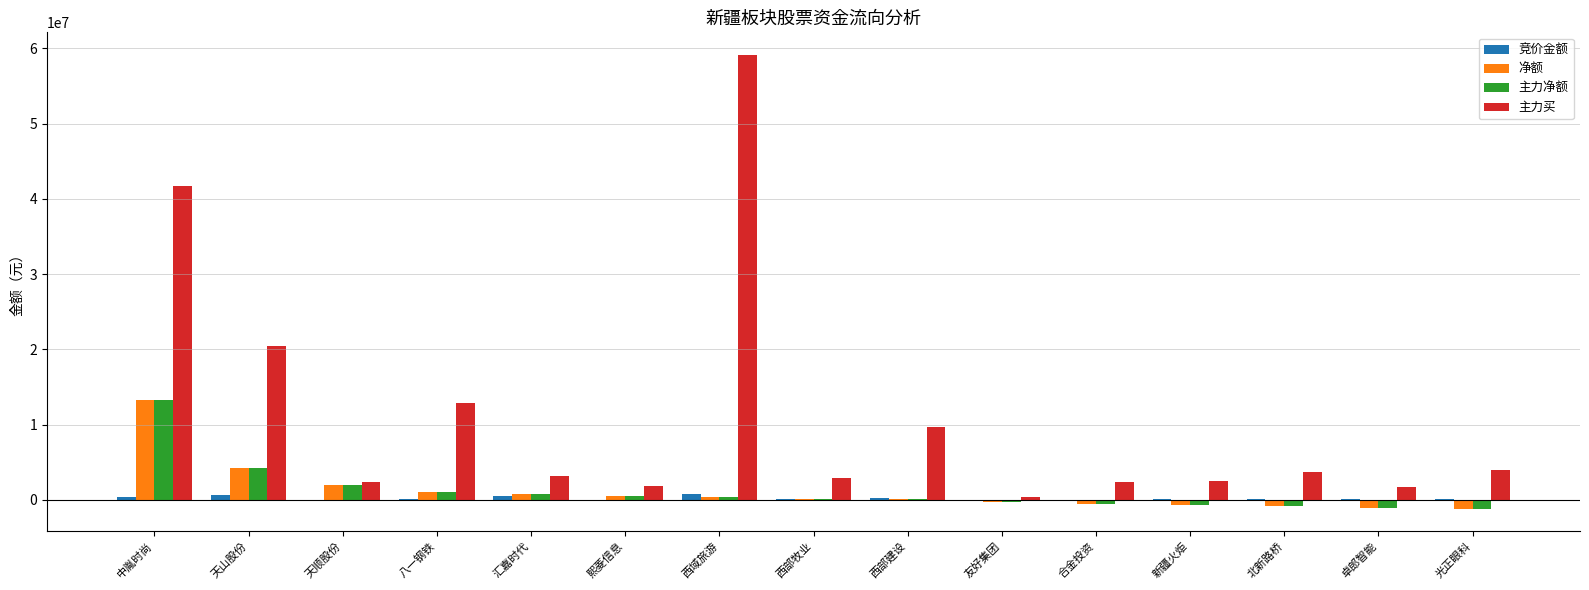

What is the highest value of the 净额 series?

13241964